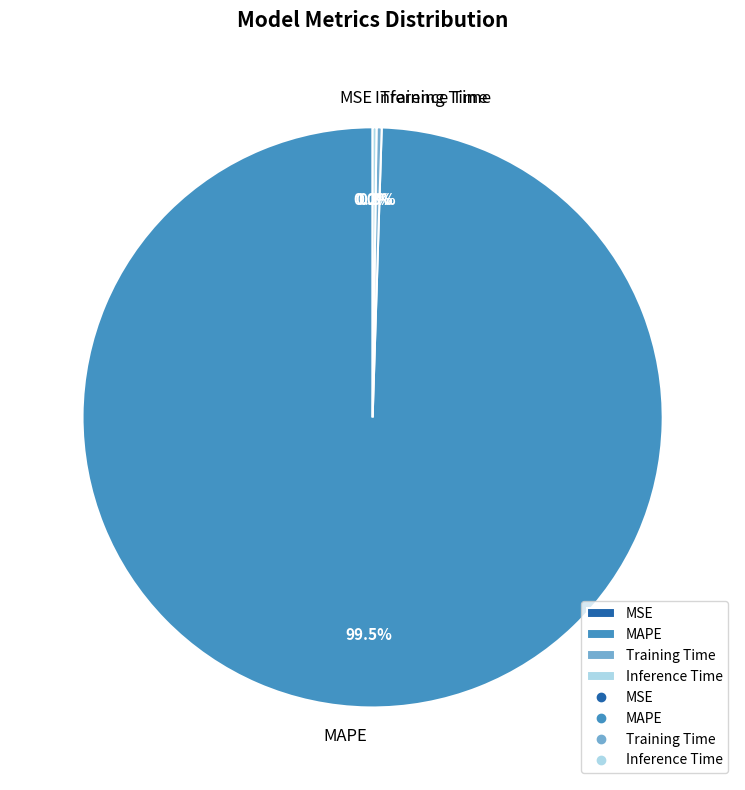

Is there a majority slice in this chart?

Yes